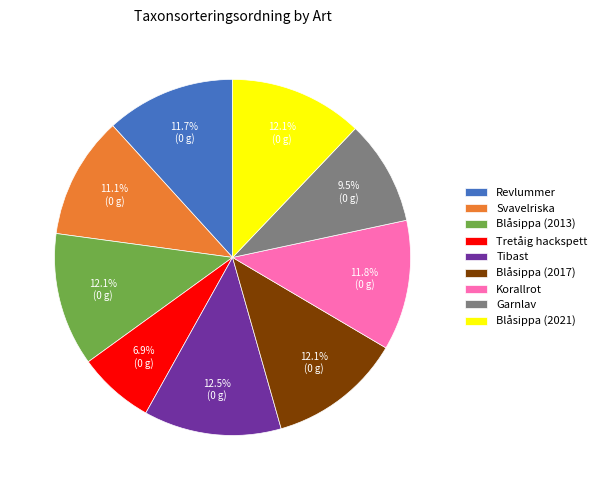

Approximately how many times larger is the value at Revlummer compared to Blåsippa (2021)?

1.0